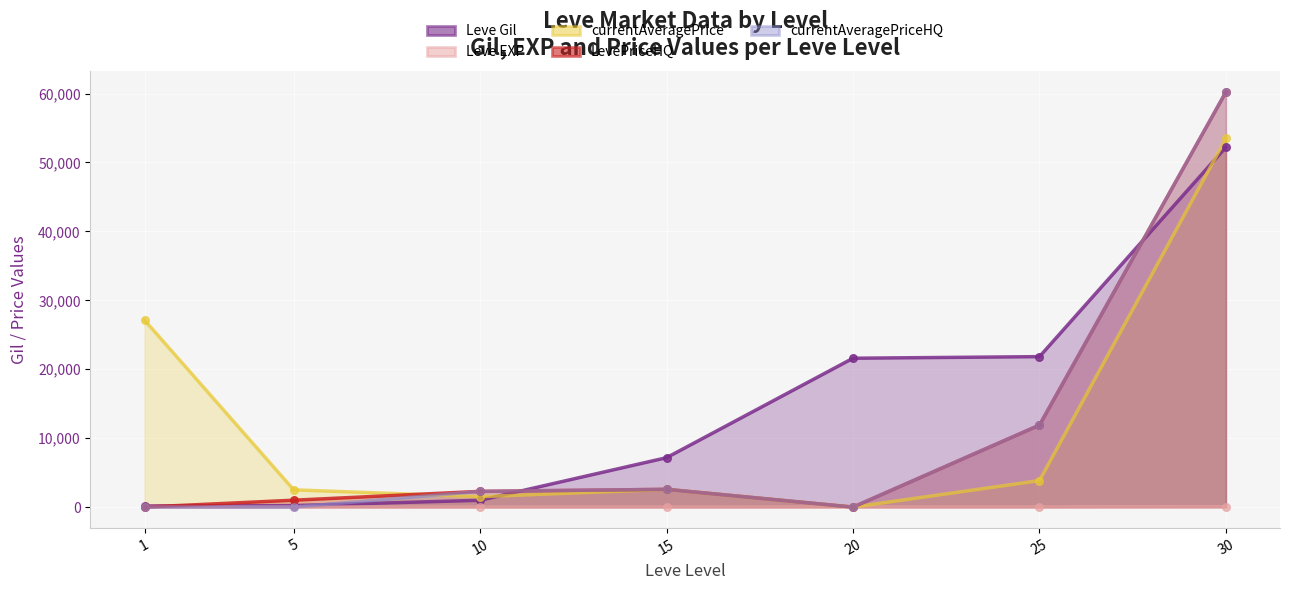

What are all the series names shown in the legend?

Leve Gil, Leve EXP, currentAveragePrice, LevePriceHQ, currentAveragePriceHQ